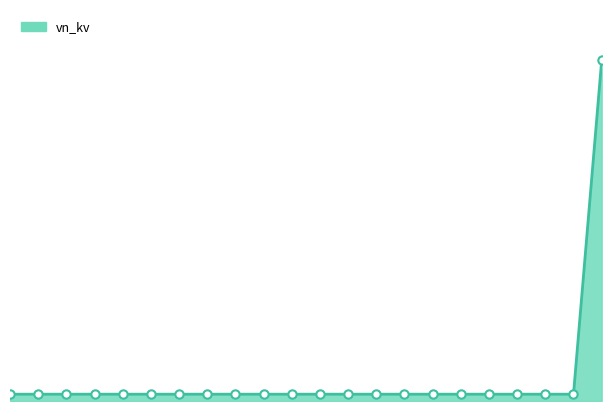

How many lines are shown in the chart?

1